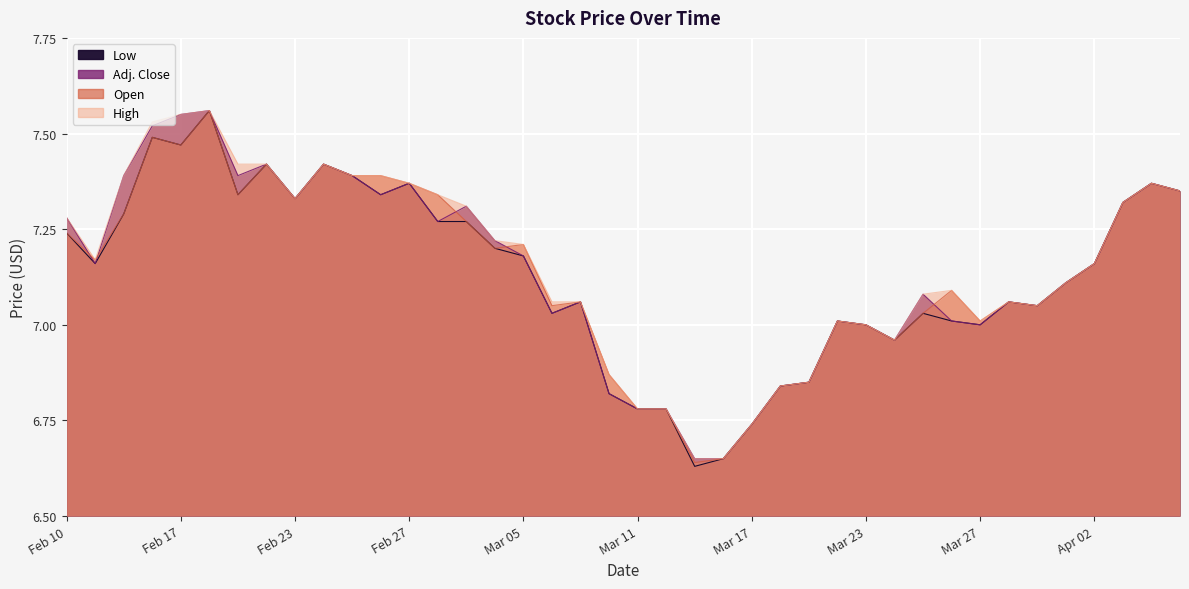

True or false: Open has more than 2 interior local peaks.

True